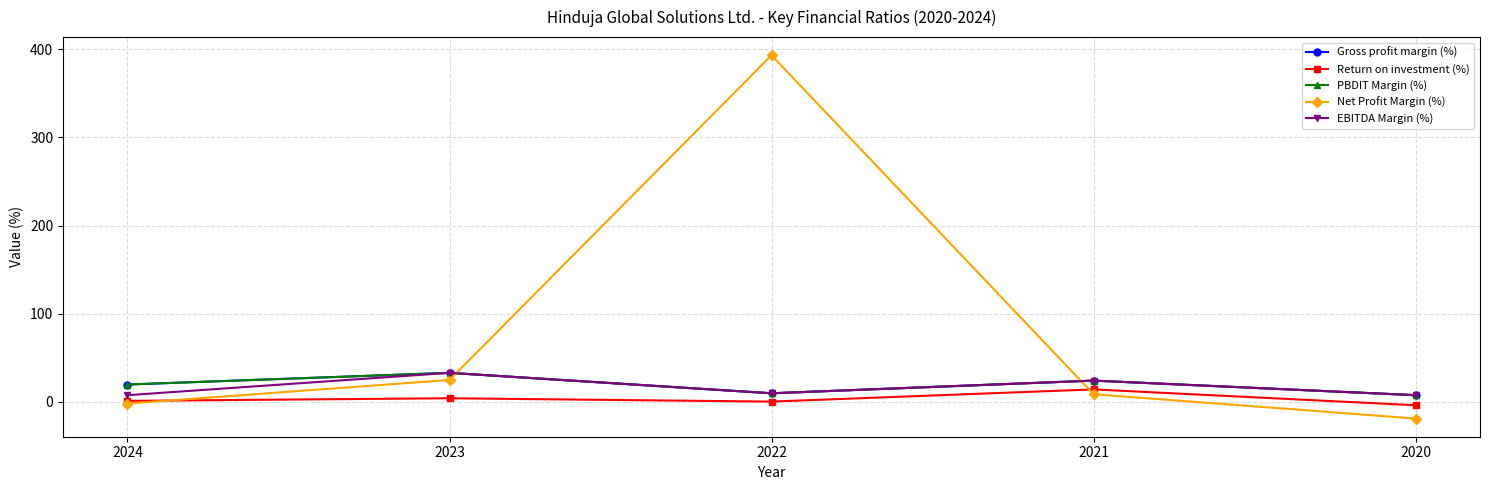

Is this an area chart (filled region under the line)?

No